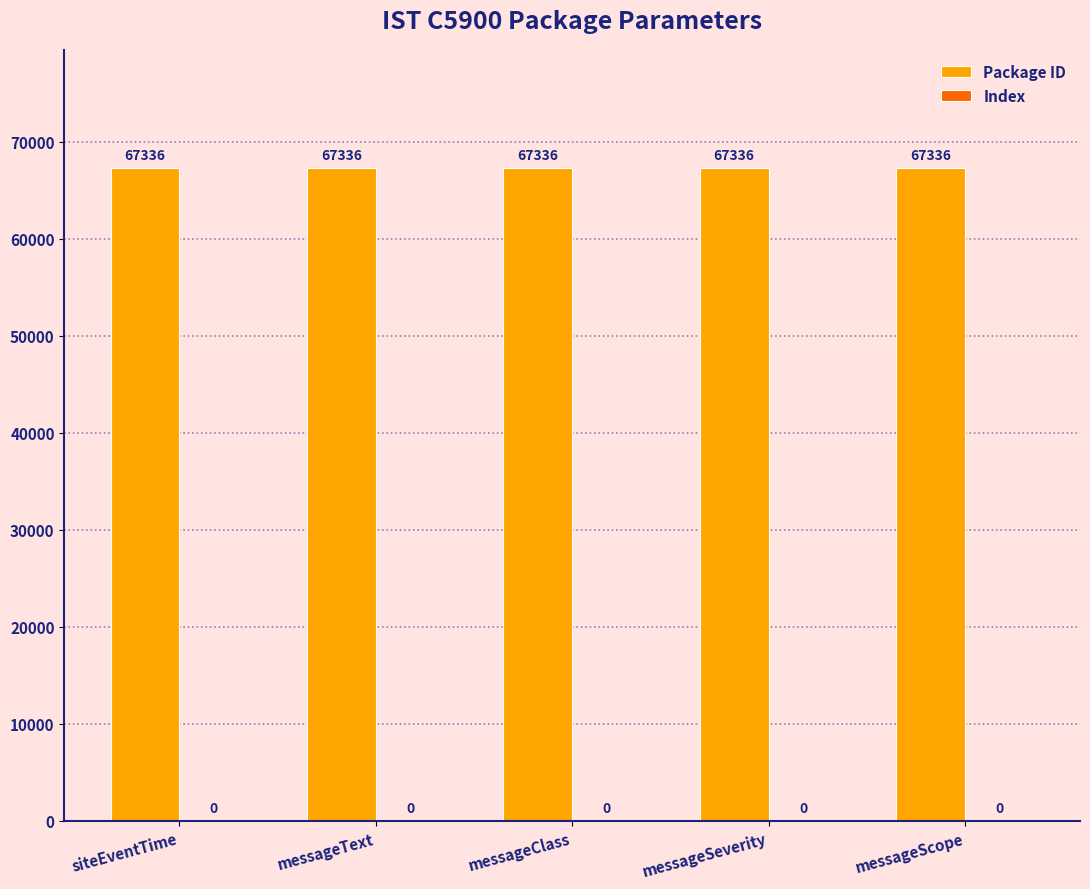

What is the value of the Package ID bar at the 2nd from the left?

67336